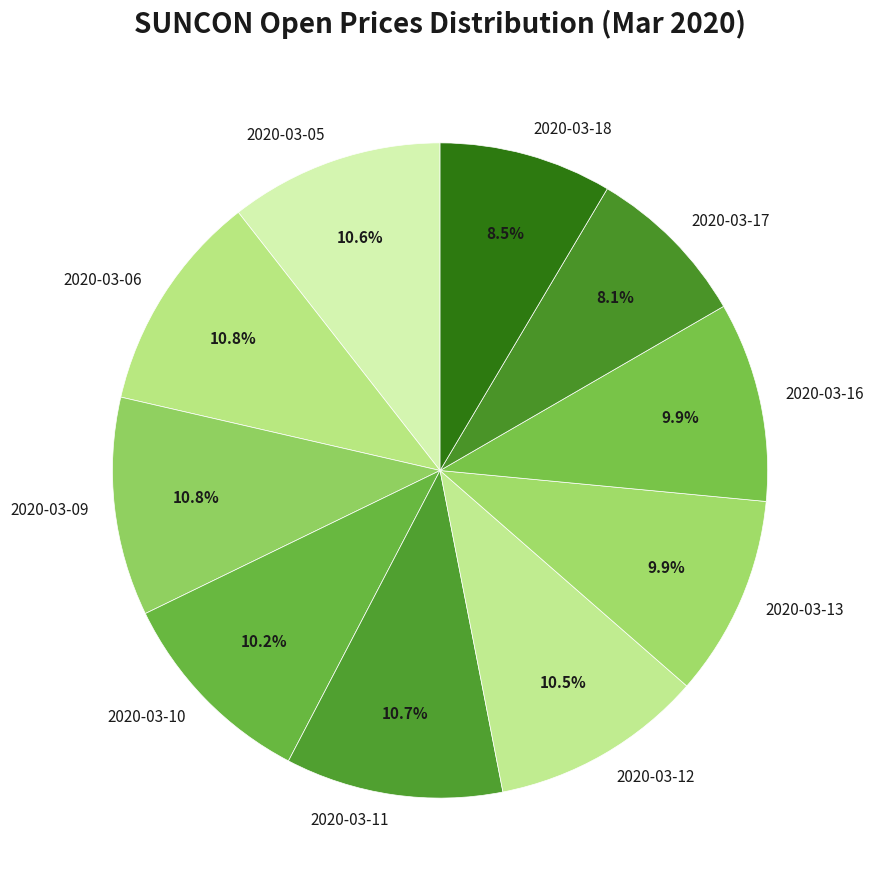

To the nearest percent, what is the combined percentage of 2020-03-05 and 2020-03-12?

21%